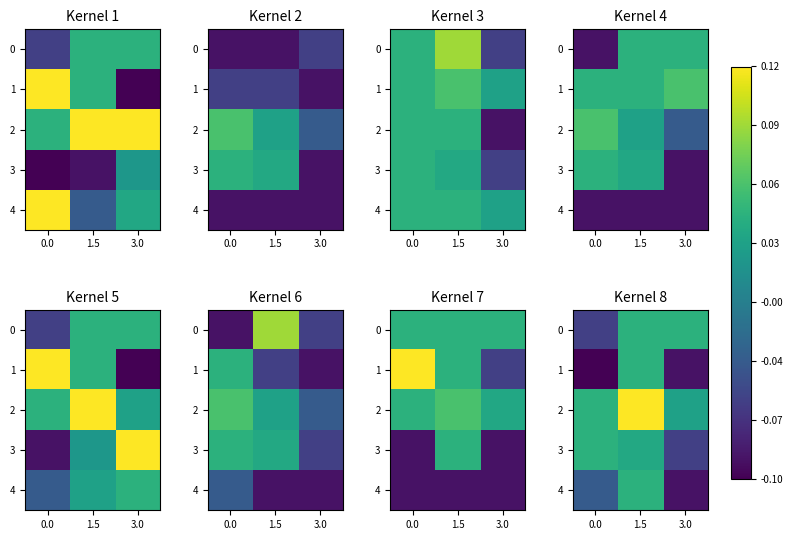

Which has a higher value, 3.0 or 0.0?

3.0